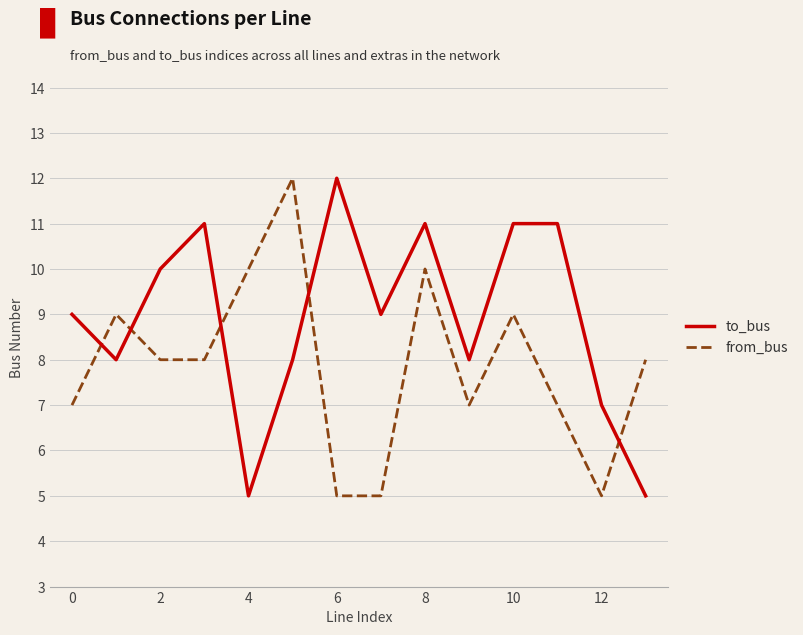

Which series has the largest total across all categories?

to_bus